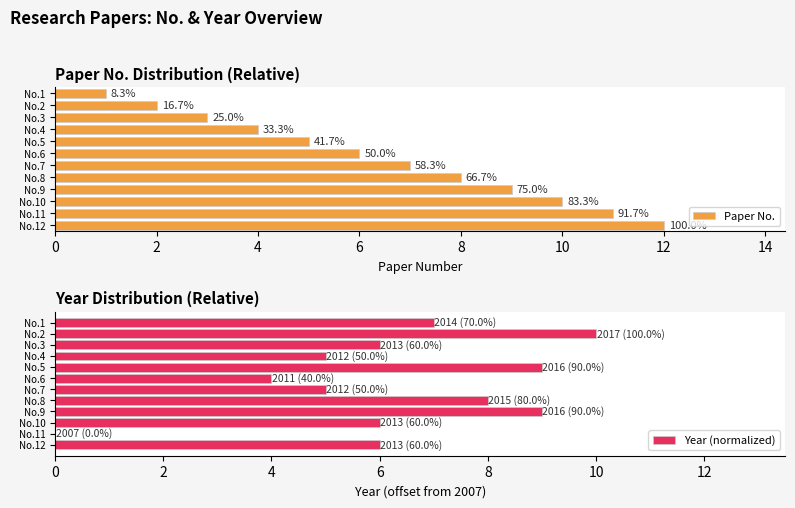

What is the sum of all Year (normalized) values?

75